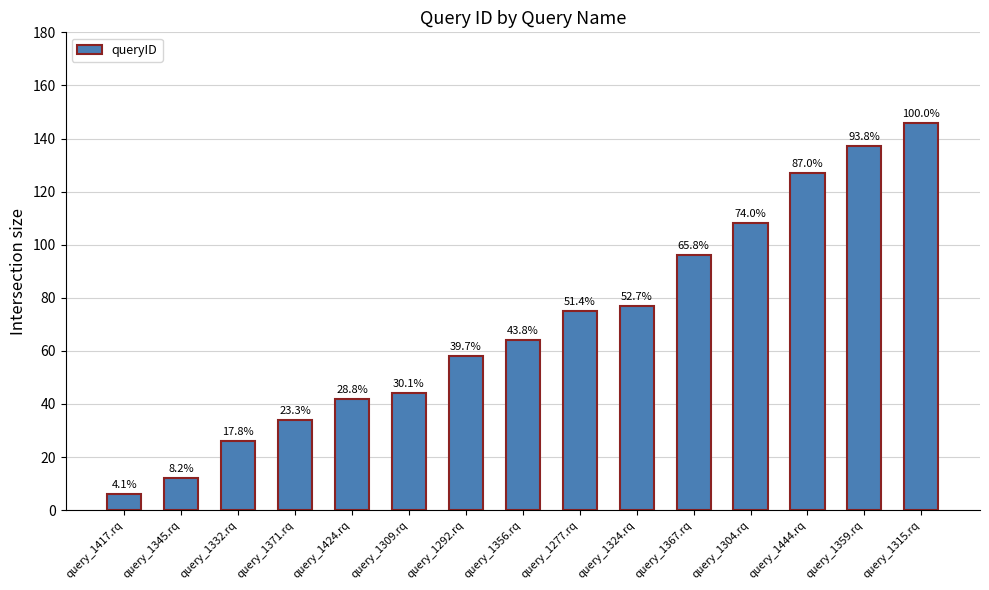

Does the chart contain any negative values?

No